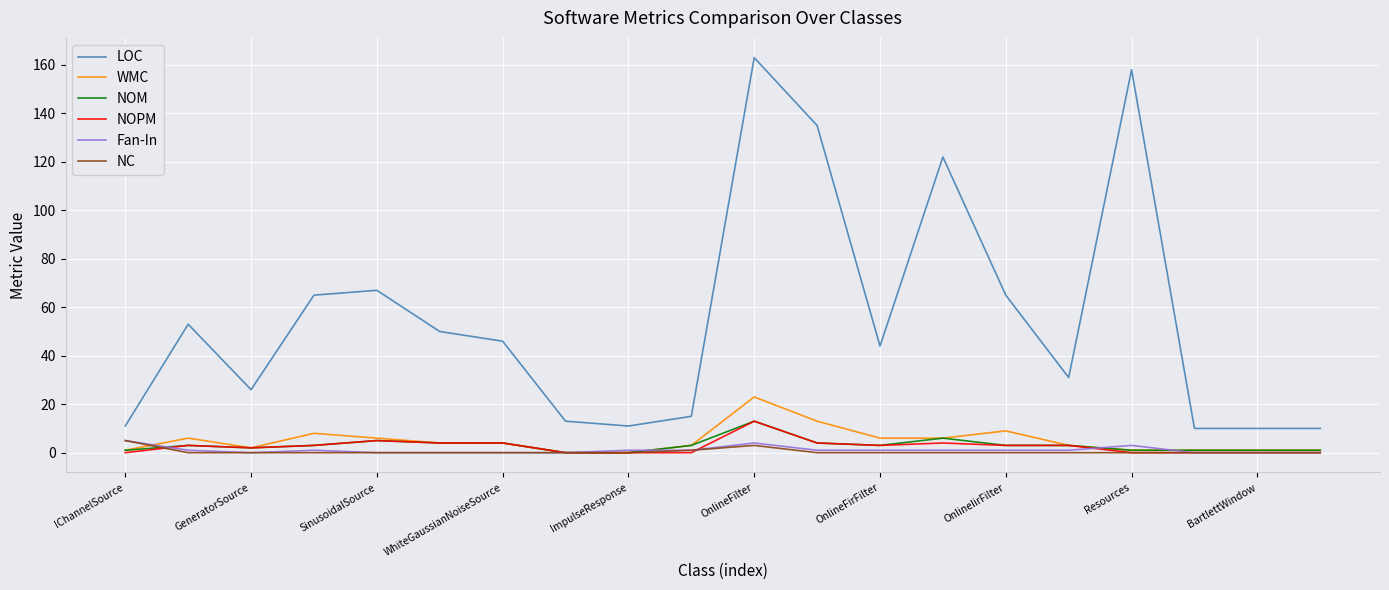

Which series has the largest range (max minus min)?

LOC